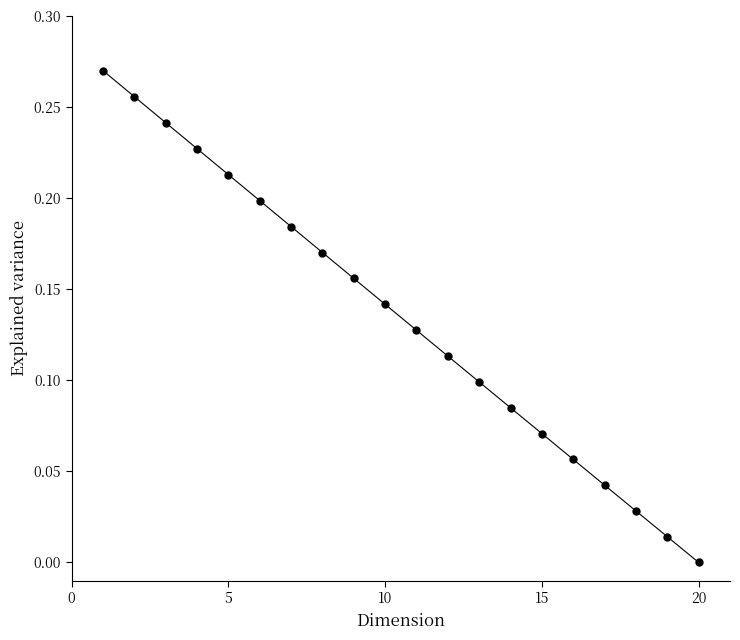

What is the sum of all values?

2.7